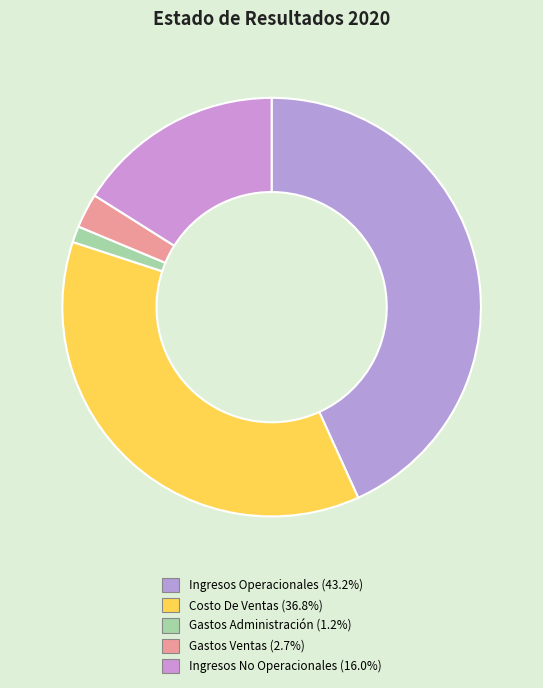

To the nearest percent, what is the combined percentage of Ingresos No Operacionales and Gastos Administración?

17%